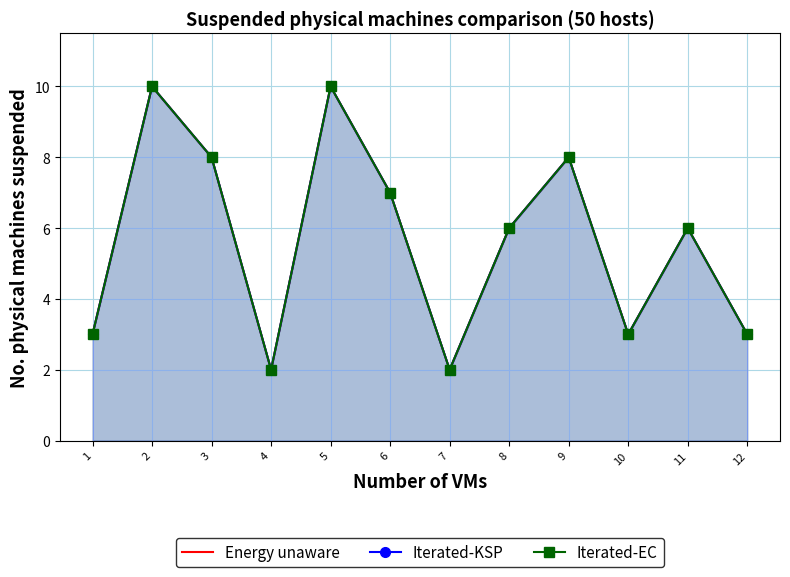

What is the value of the Iterated-KSP point at the 11th from the left?

6